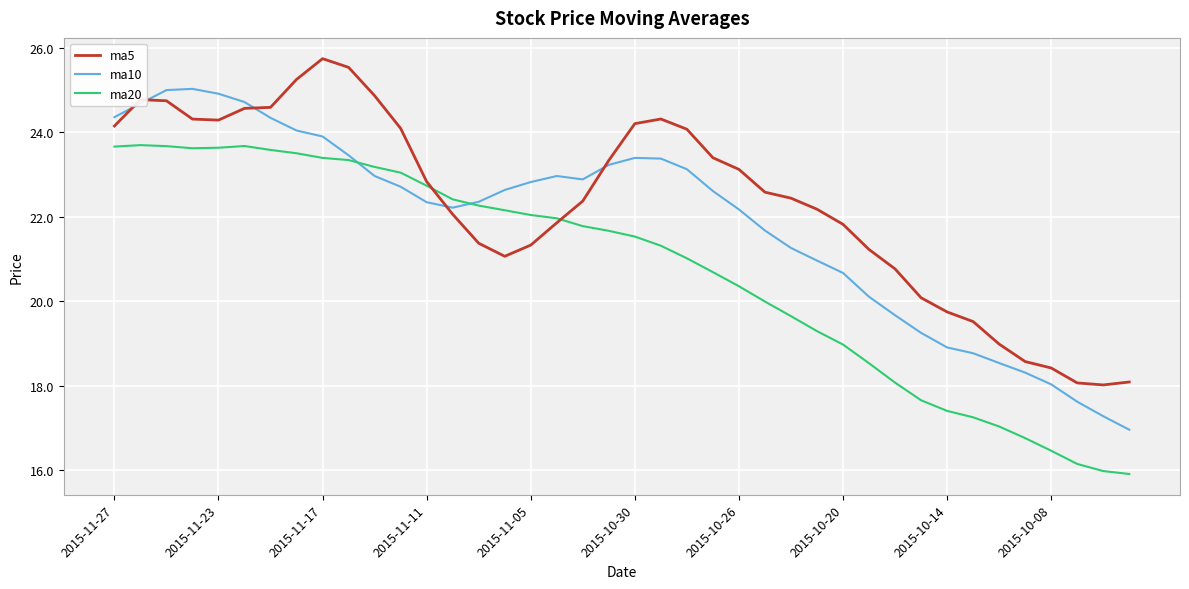

What is the difference between the maximum and minimum values in the ma5 series?

7.7